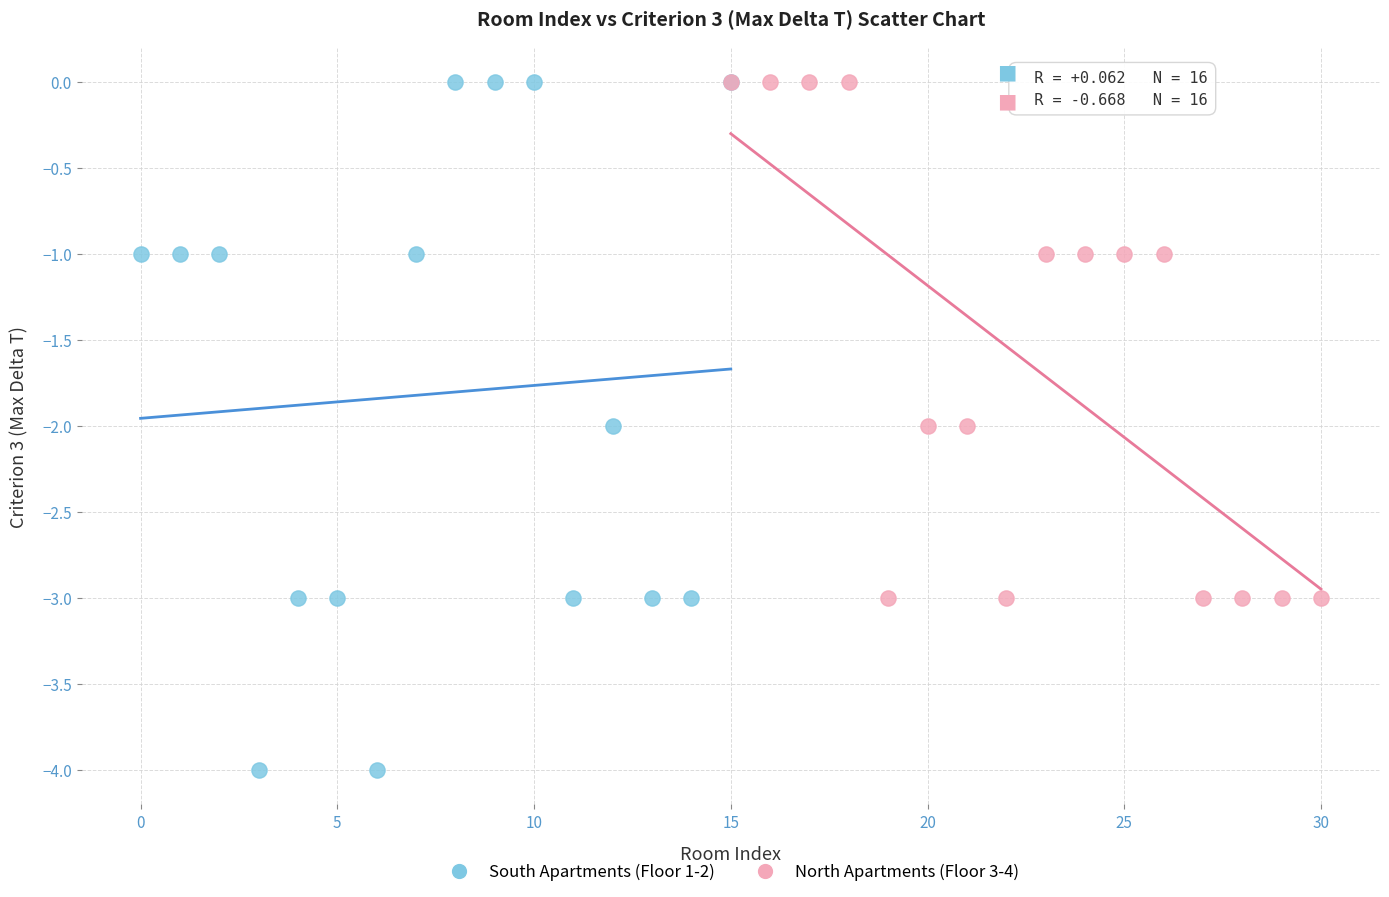

Which series reaches the minimum Y coordinate?

South Apartments (Floor 1-2)